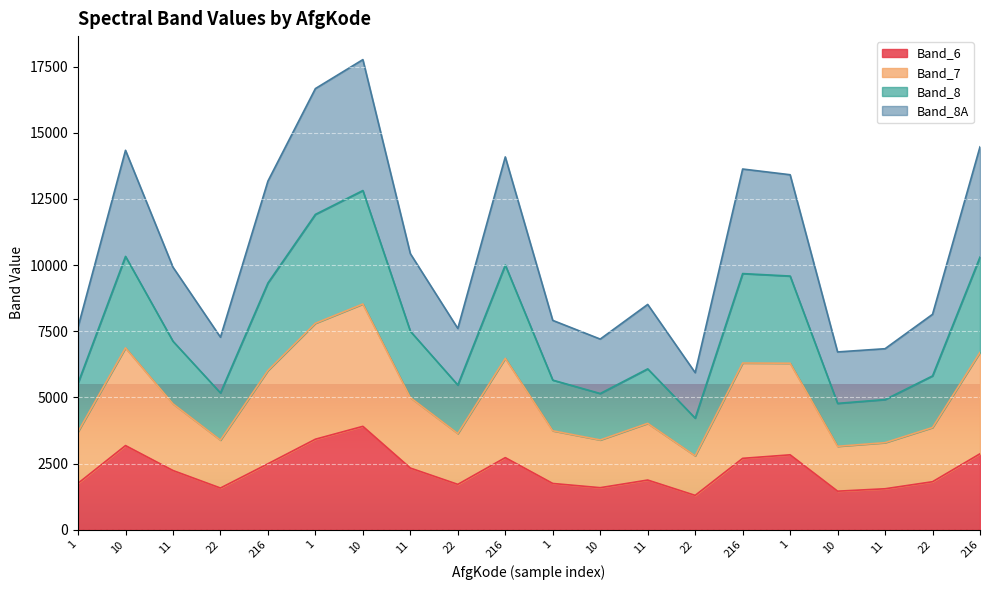

How many data points in Band_6 are above 2237?

10